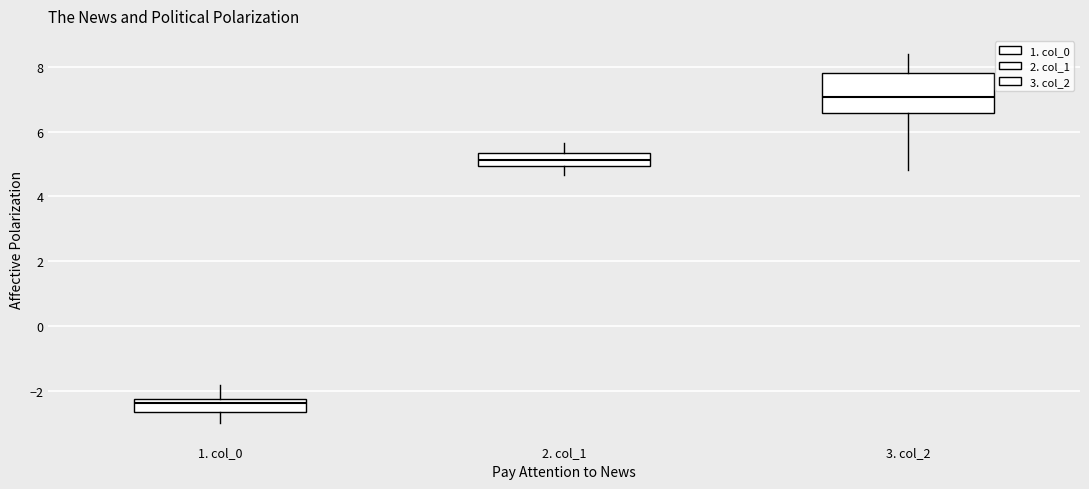

Reading left to right, read every box against the y-axis: the position of its median line, the range the box covers, and the ends of its whiskers. The values are not printed on the chart, so give them approximately, as read against the axis.

1. col_0: median -2.4, box -2.6 to -2.2, whiskers -3.0 to -1.8
2. col_1: median 5.2, box 5.0 to 5.4, whiskers 4.6 to 5.6
3. col_2: median 7.0, box 6.6 to 7.8, whiskers 4.8 to 8.4